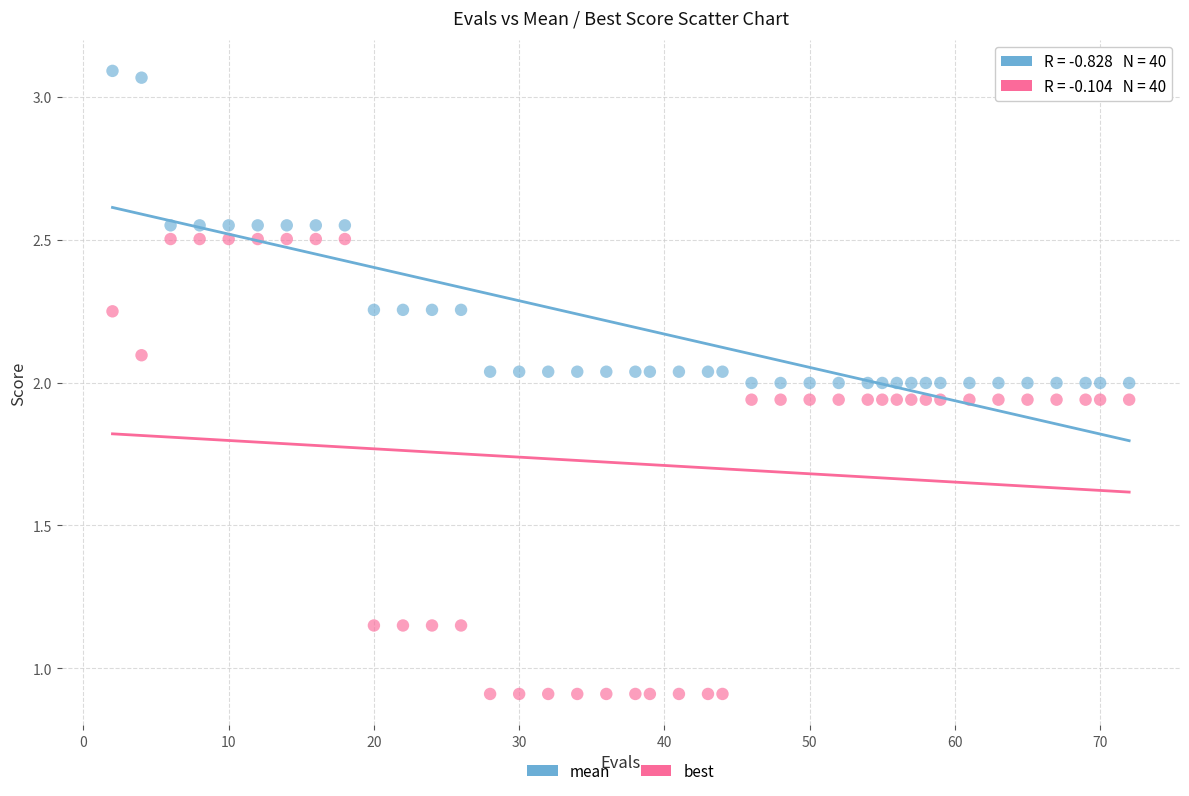

Across all data points, what is the range of X values (max minus min)?

70.0